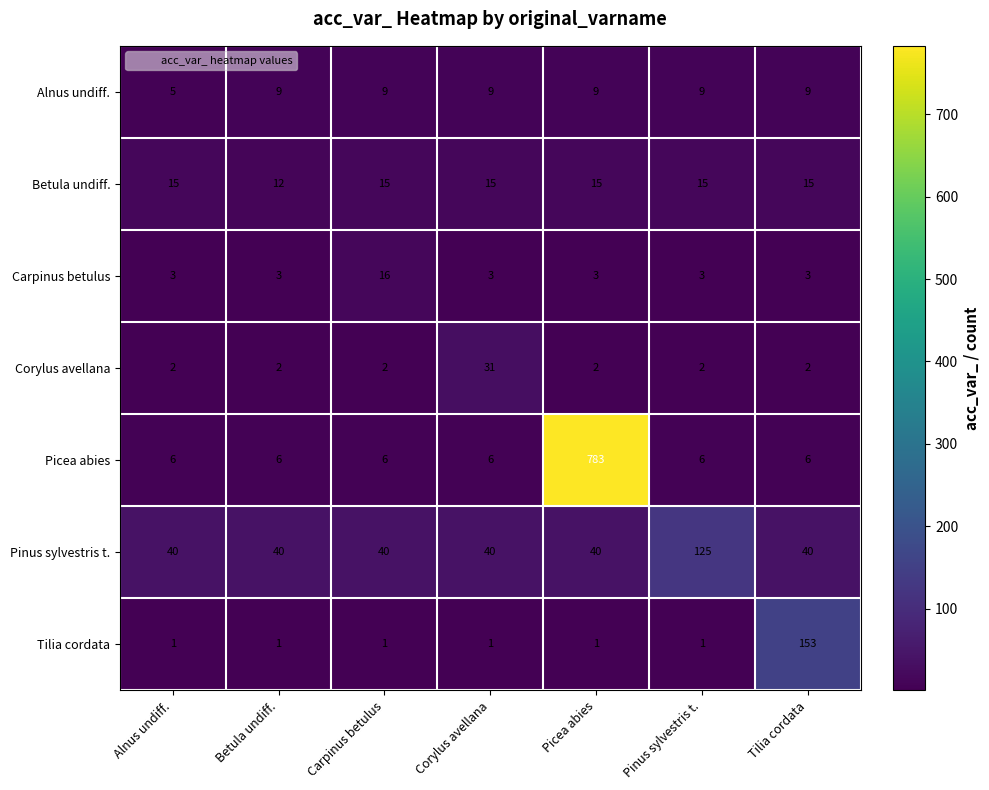

List the series in order of their peak value, highest first.

Picea abies, Tilia cordata, Pinus sylvestris t., Corylus avellana, Carpinus betulus, Betula undiff., Alnus undiff.